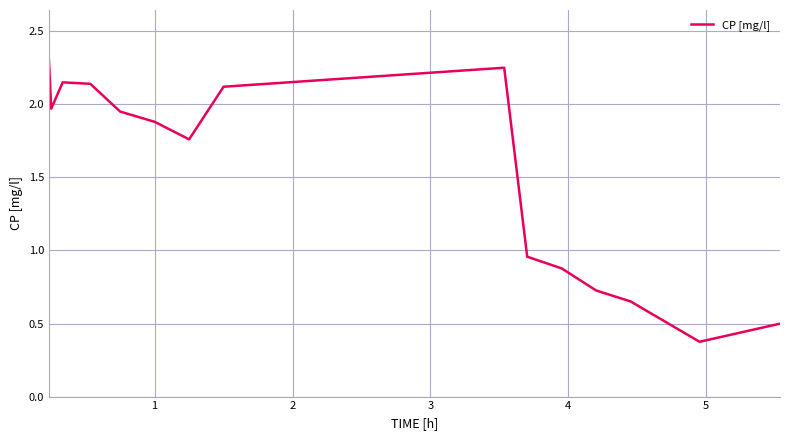

Count the number of values greater than 1.

9